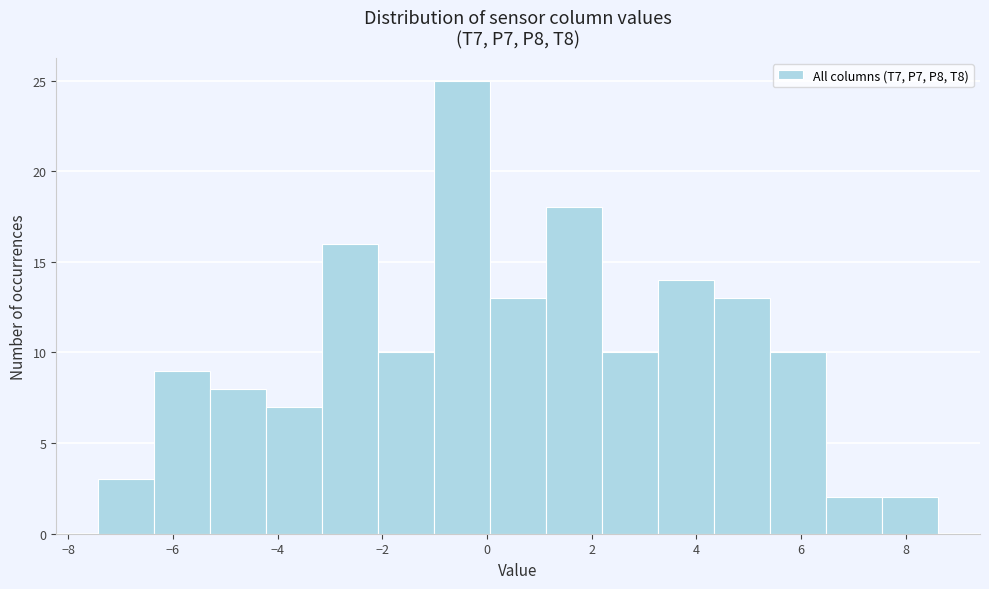

Reading left to right, list every bar in this chart as the range it spans on the x-axis followed by its height. Neither the bar edges nor the heights are printed on the chart, so give them approximately, as read against the axes.

-7.4 to -6.4: 3
-6.4 to -5.2: 9
-5.2 to -4.2: 8
-4.2 to -3.2: 7
-3.2 to -2.0: 16
-2.0 to -1.0: 10
-1.0 to 0.0: 25
0.0 to 1.2: 13
1.2 to 2.2: 18
2.2 to 3.2: 10
3.2 to 4.4: 14
4.4 to 5.4: 13
5.4 to 6.4: 10
6.4 to 7.6: 2
7.6 to 8.6: 2